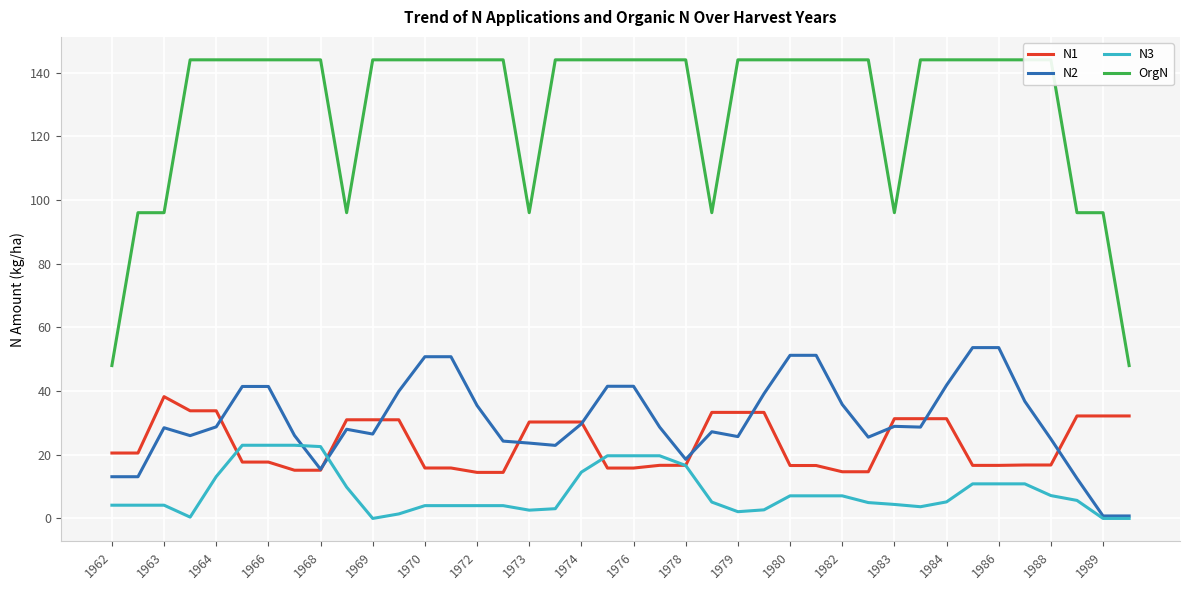

The value of N1 at 1989 is 32.2. True or false?

True